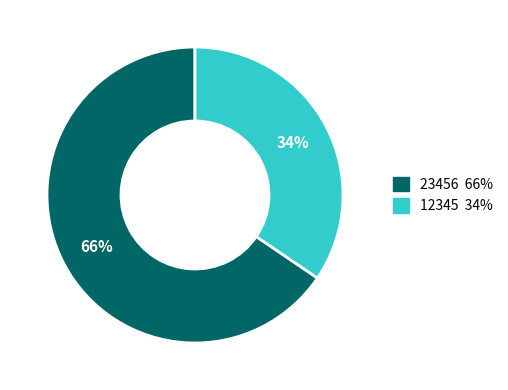

Between 23456 and 12345, which is larger?

23456